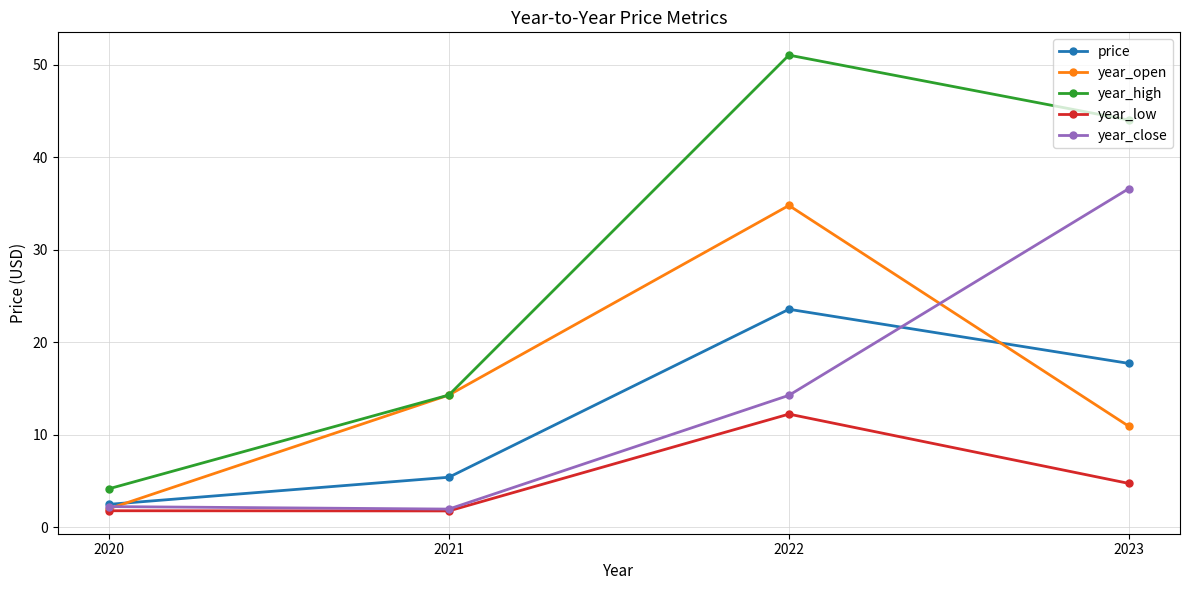

What is the smallest value displayed?

1.8